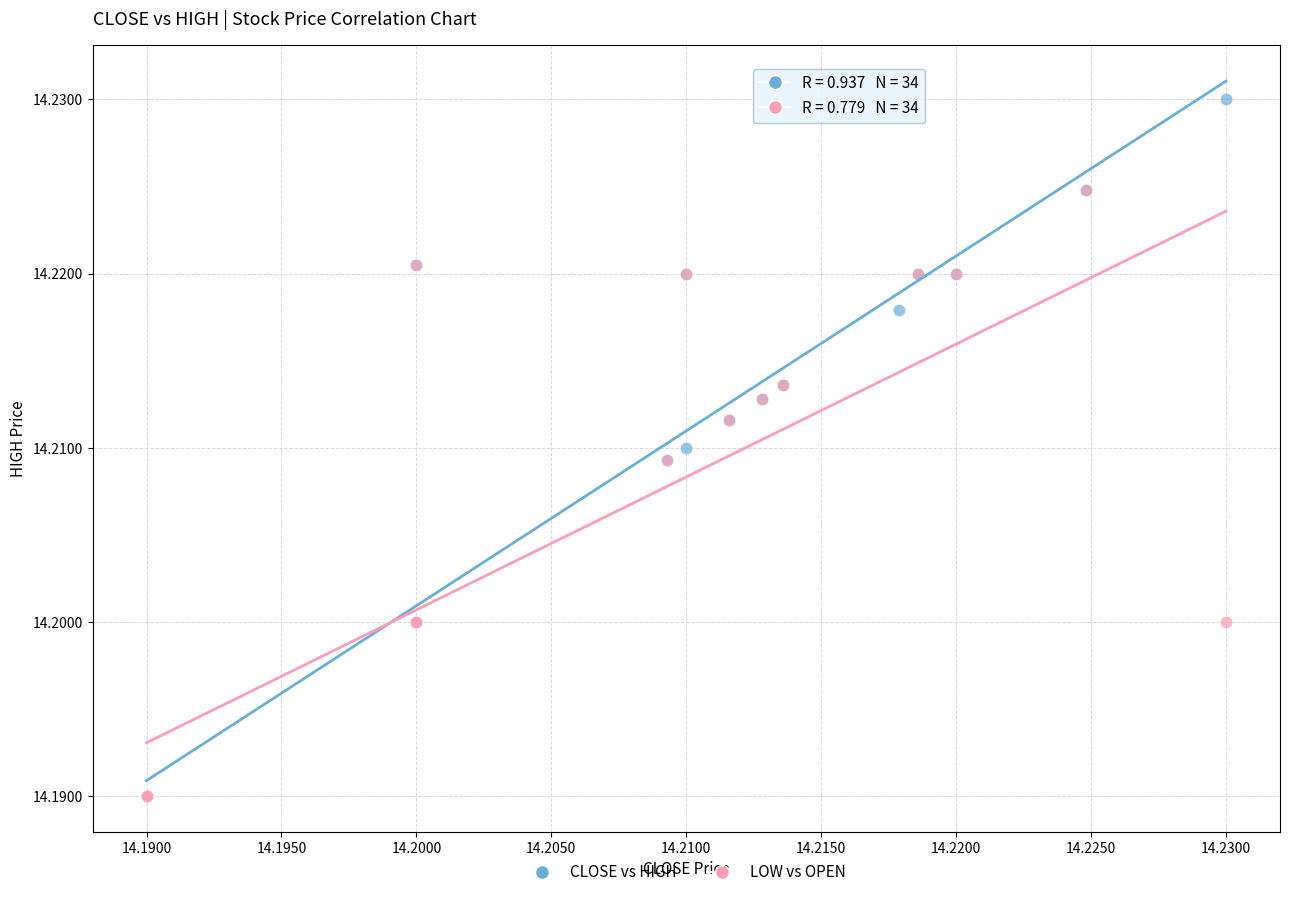

Which series contains the highest Y value?

CLOSE vs HIGH